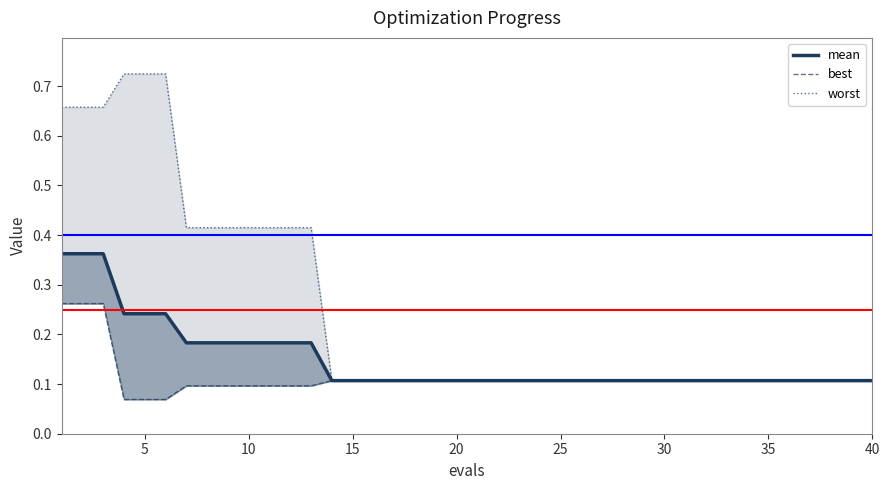

What is the label of the 10th point from the right?

30